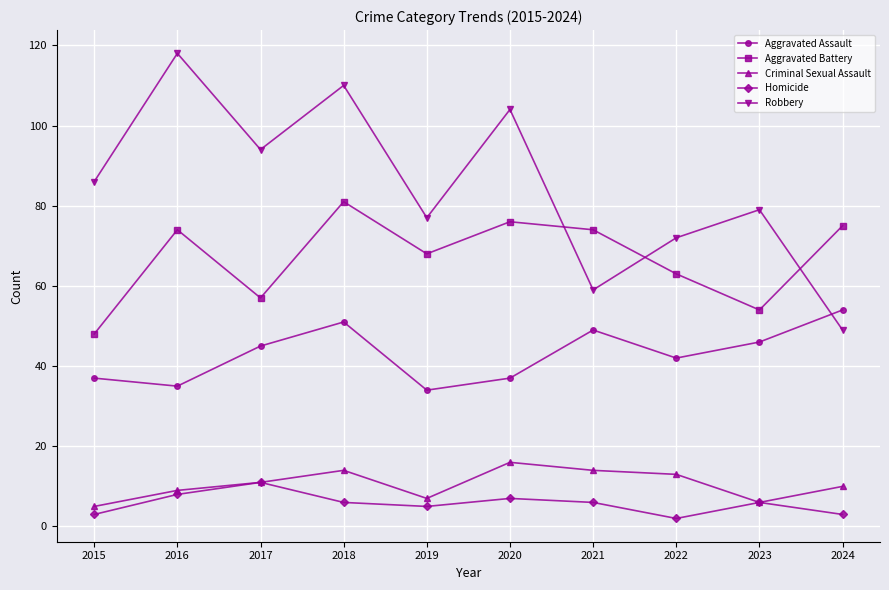

At which label is Aggravated Battery closest to 64?

2022